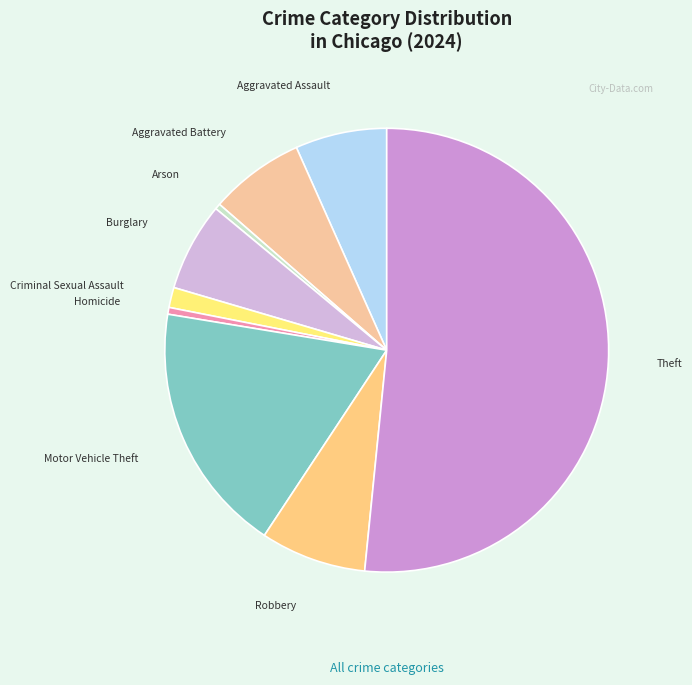

The Robbery slice represents 1% of the pie. True or false?

False